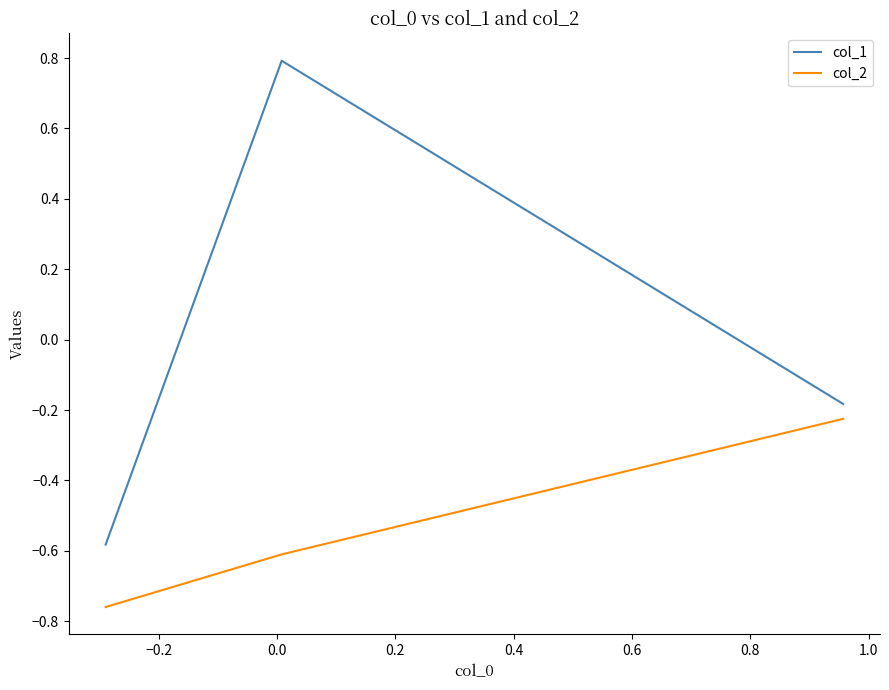

What is the greatest value displayed?

0.8